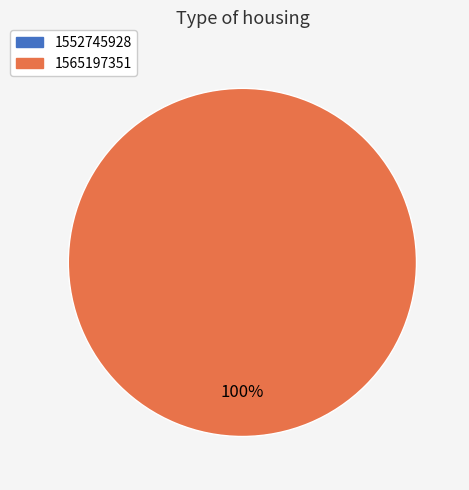

To the nearest percent, what is the combined percentage of 1565197351 and 1552745928?

100%